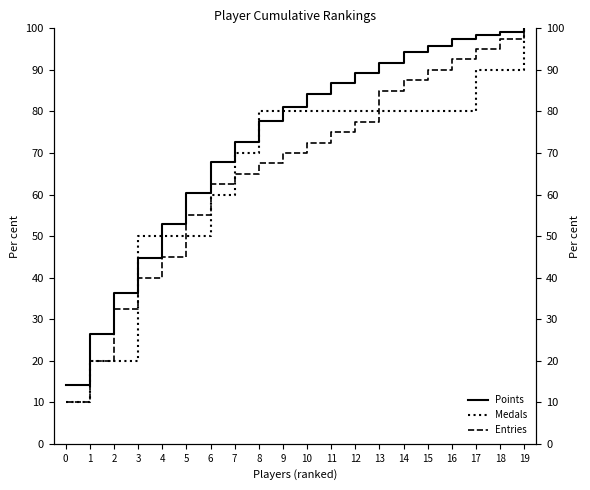

True or false: Entries and Medals cross at least once.

True